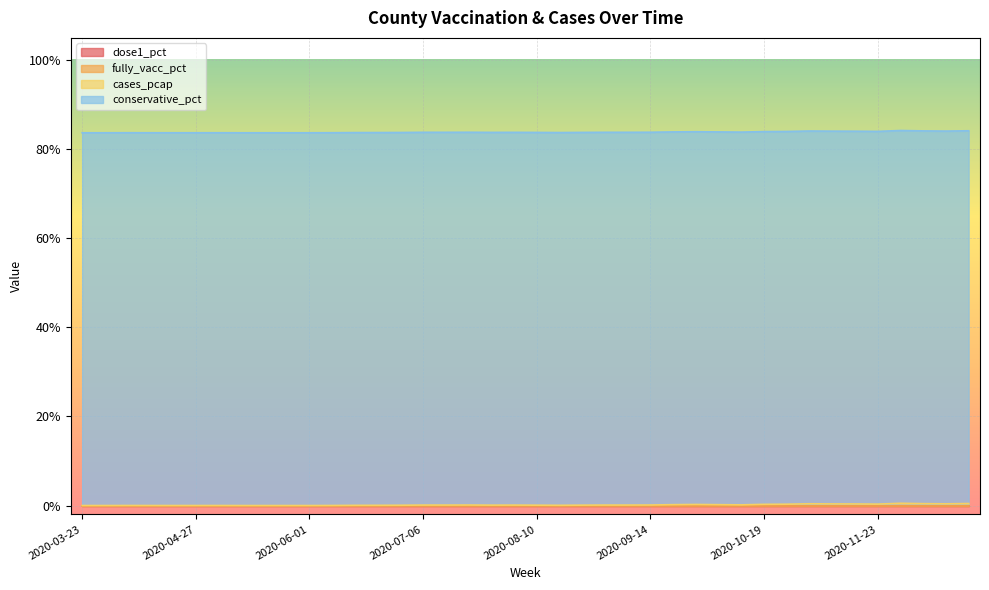

Which has a higher value, 2020-03-23 or 2020-12-14?

2020-03-23